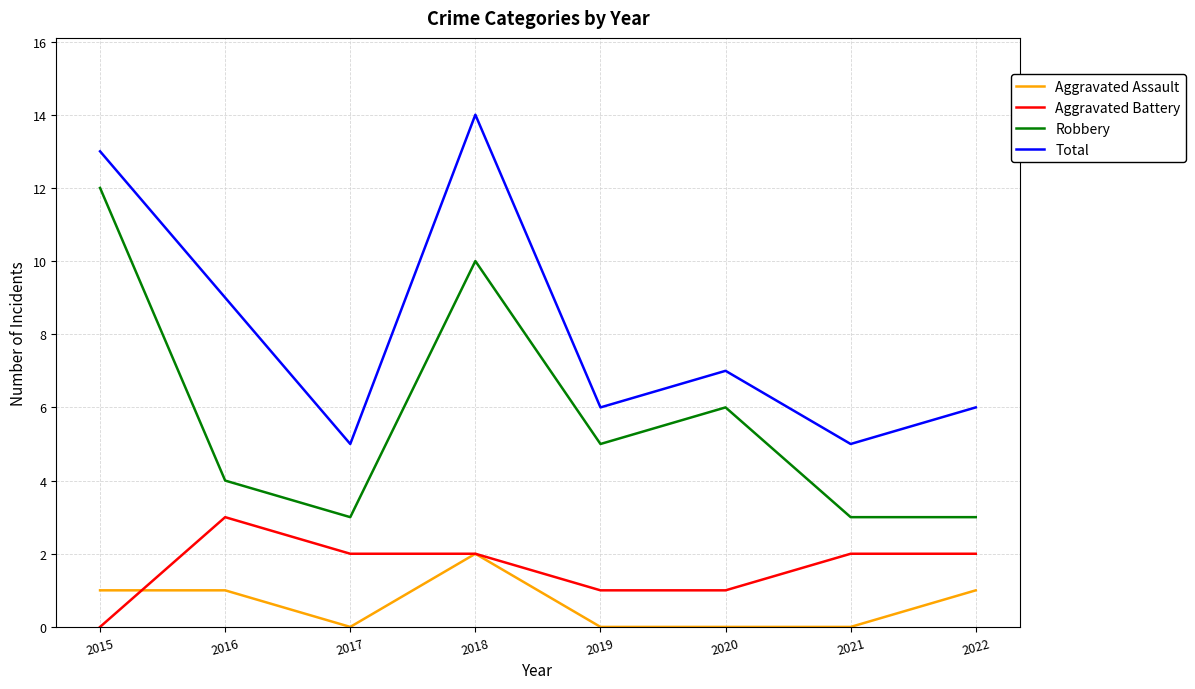

What is the difference between the maximum and minimum values in the Robbery series?

9